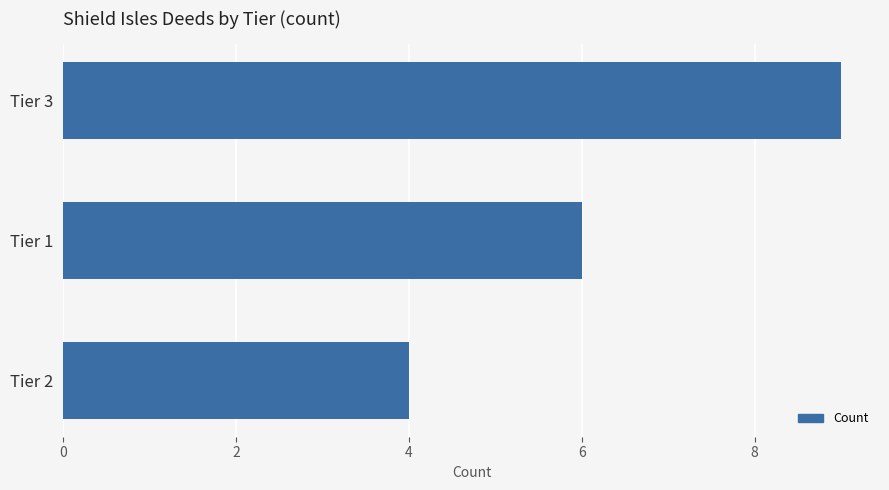

True or false: the data shows 12 at Tier 3.

False